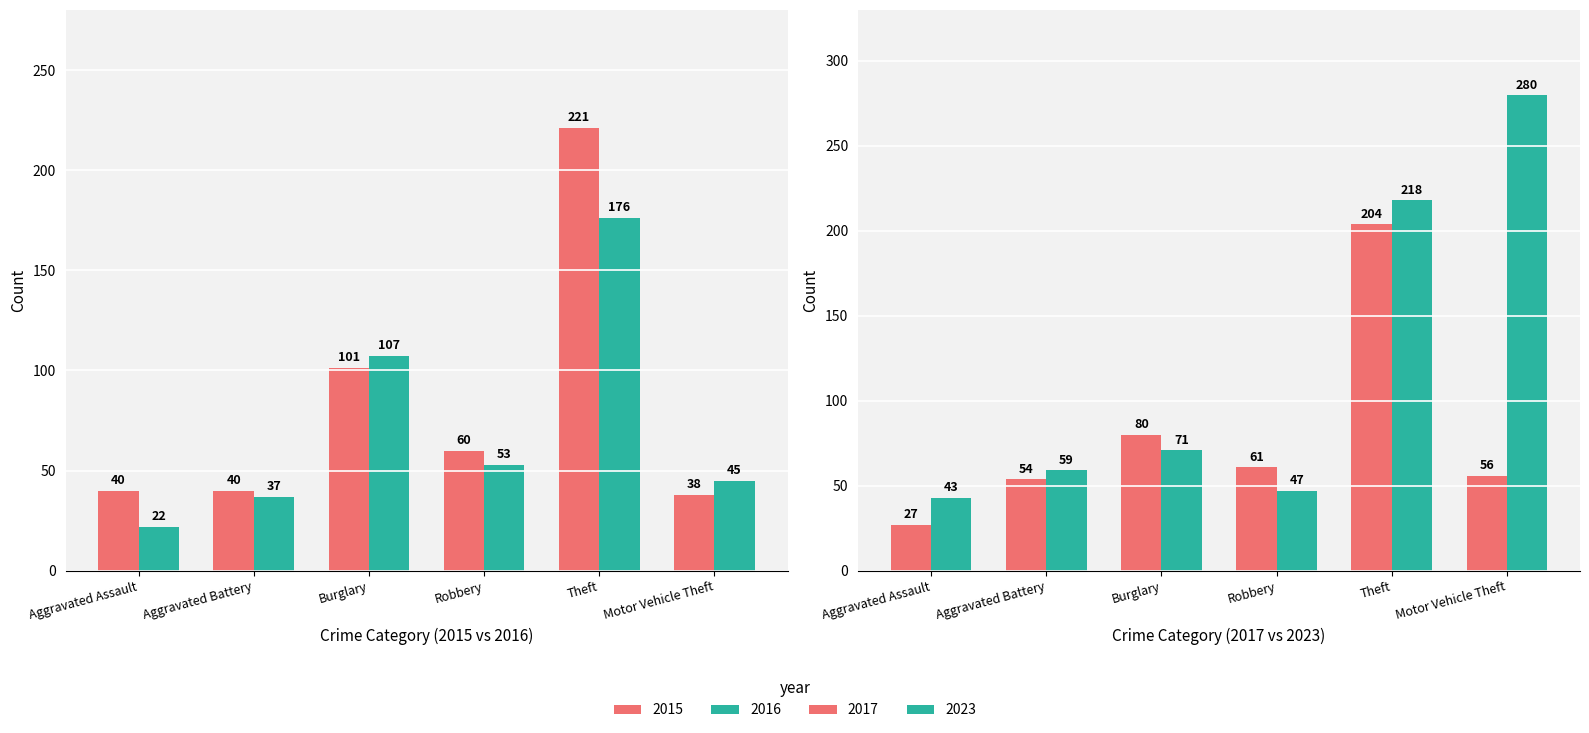

At how many categories does at least one series exceed 119?

1